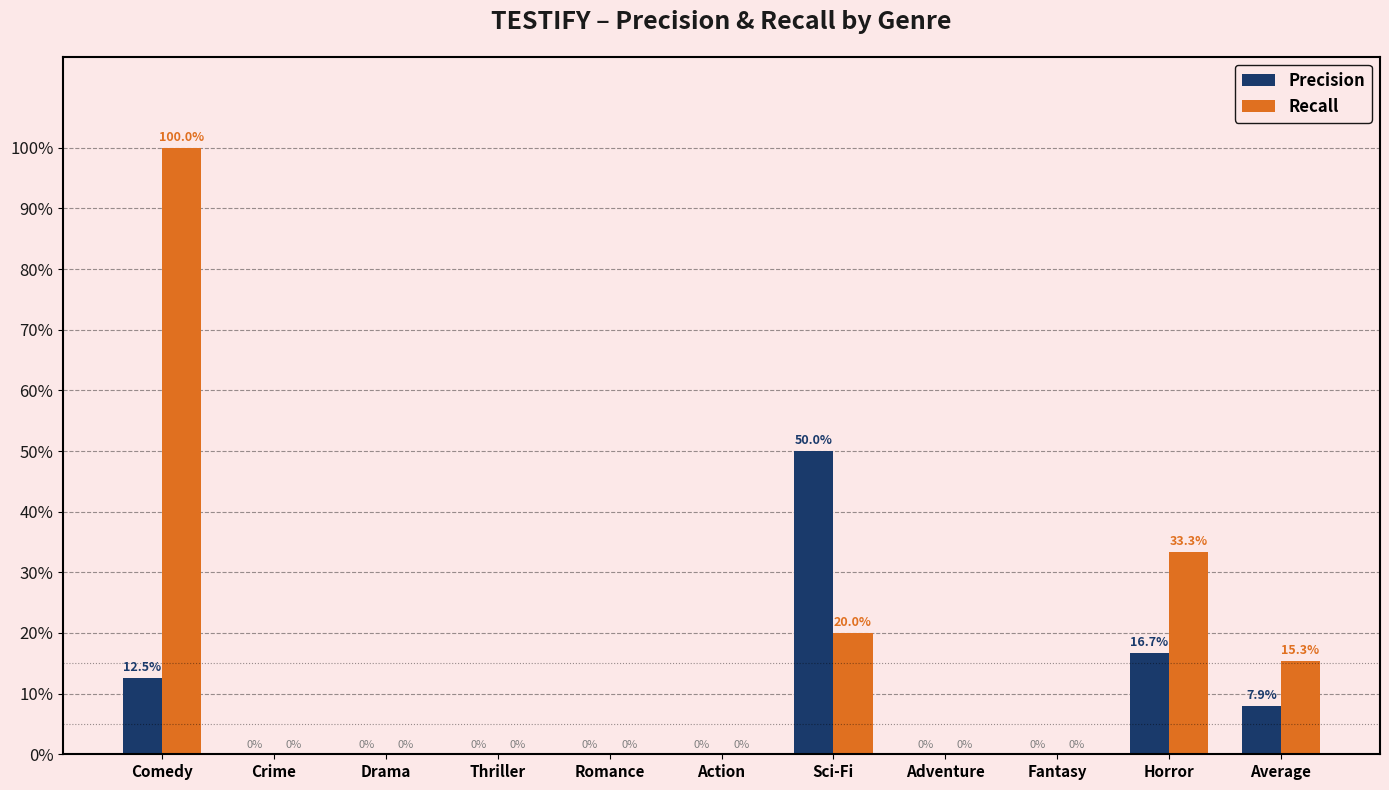

List the series in order of their overall mean, highest first.

Recall, Precision